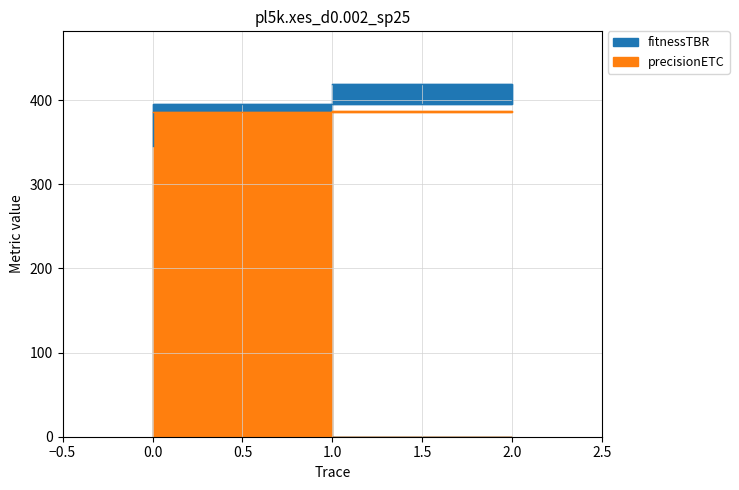

What is the difference between the highest and lowest values at 1?

32